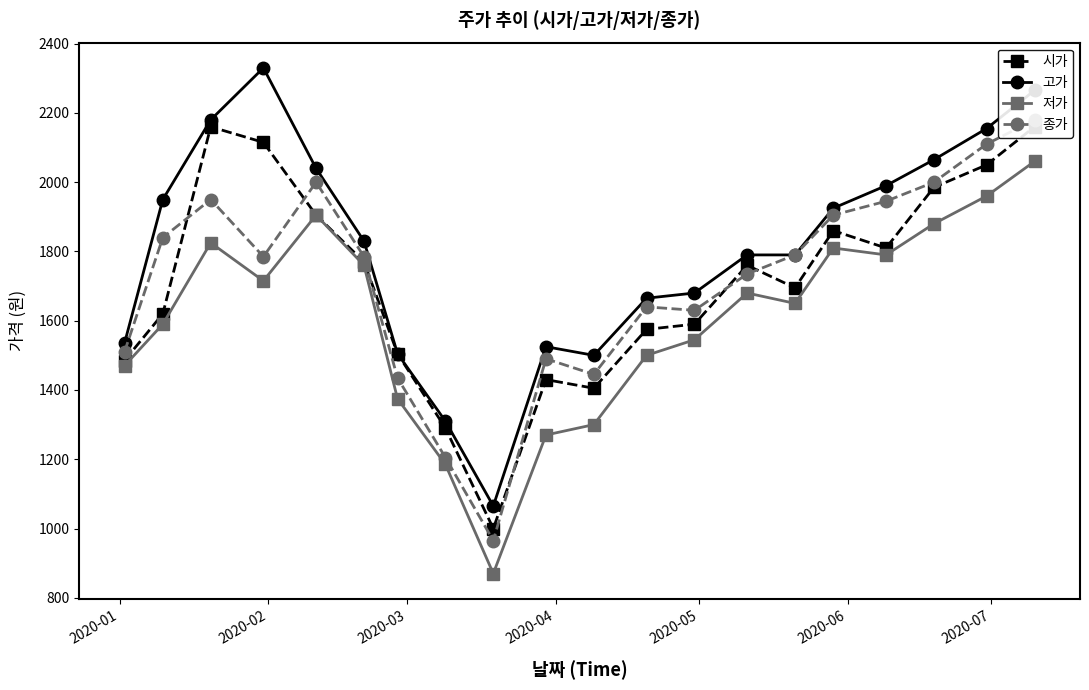

At how many categories does at least one series exceed 1302?

19